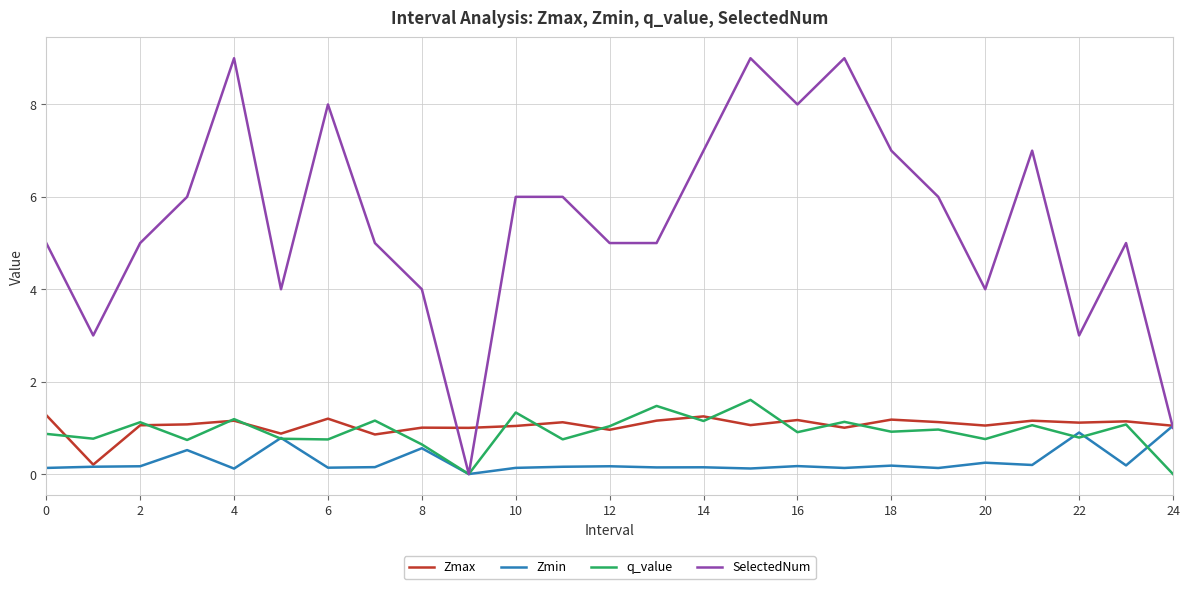

What is the highest value of the Zmax series?

1.3